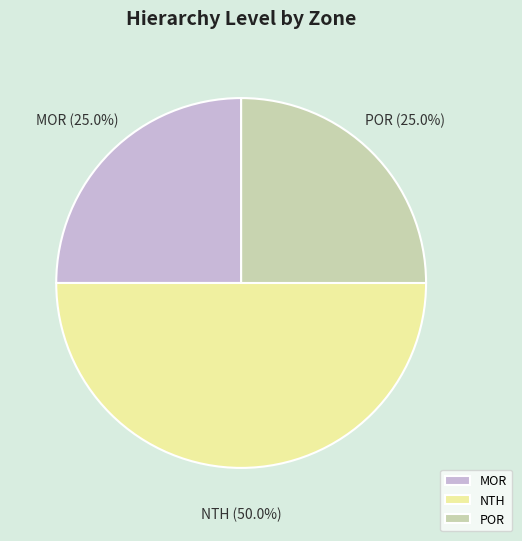

Is MOR the majority of the pie?

No